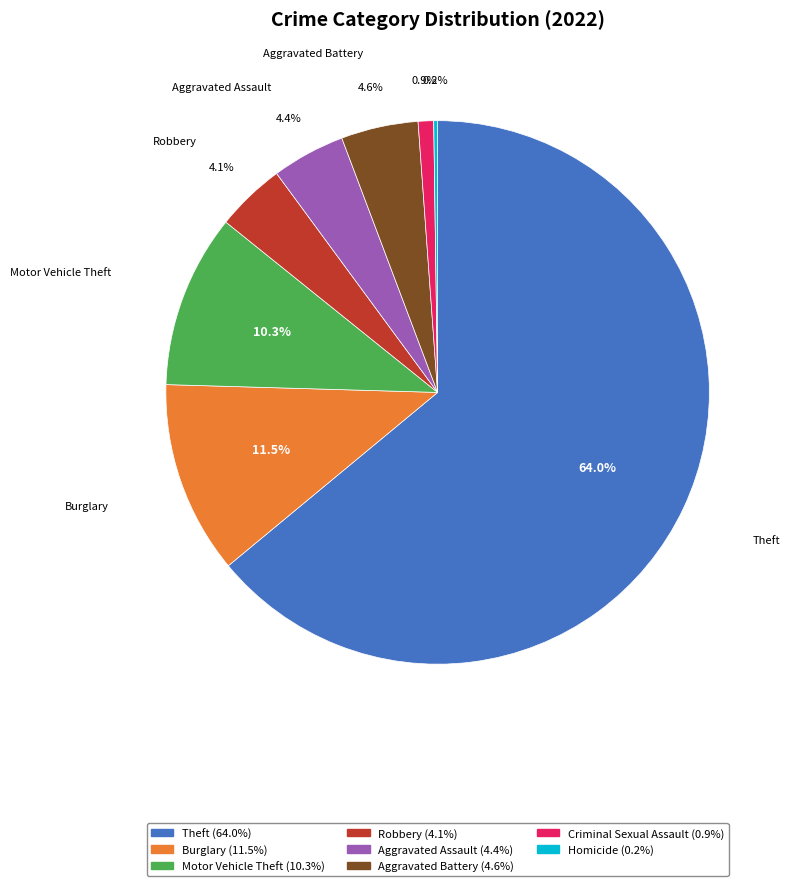

To the nearest percent, what percentage of the pie is Aggravated Battery?

5%